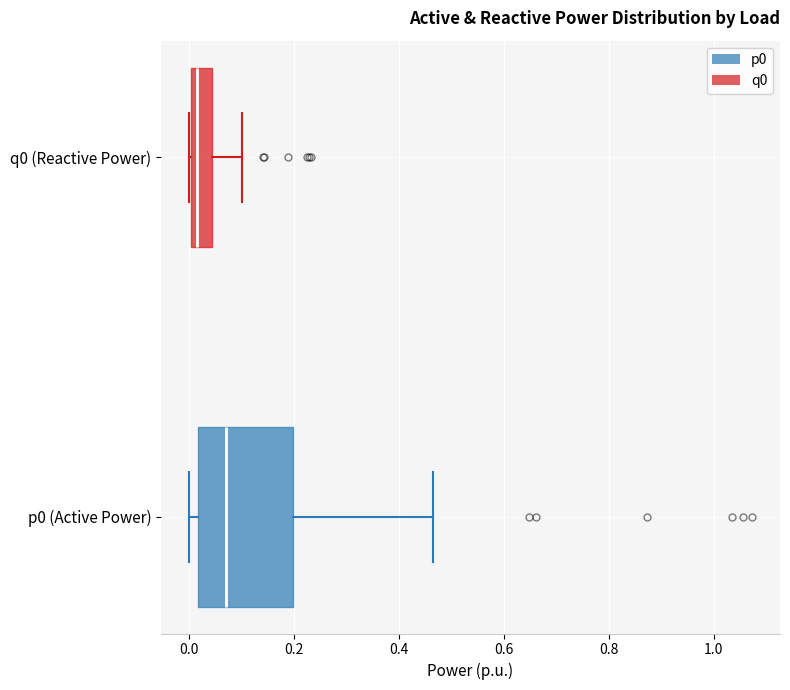

Reading bottom to top, read every box against the x-axis: the position of its median line, the range the box covers, and the ends of its whiskers. The values are not printed on the chart, so give them approximately, as read against the axis.

p0 (Active Power): median 0.08, box 0.02 to 0.20, whiskers 0.00 to 0.46
q0 (Reactive Power): median 0.02, box 0.00 to 0.04, whiskers 0.00 to 0.10